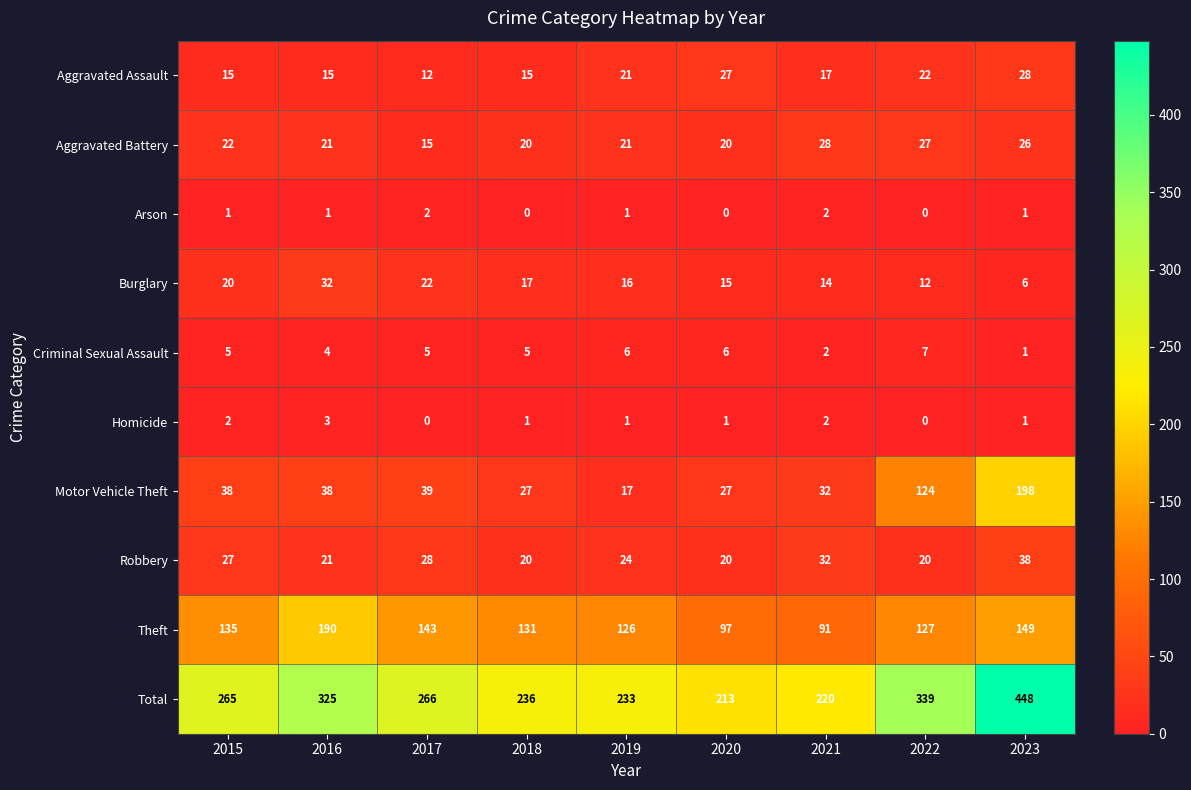

Is it true that Homicide equals 2 at 2016?

False